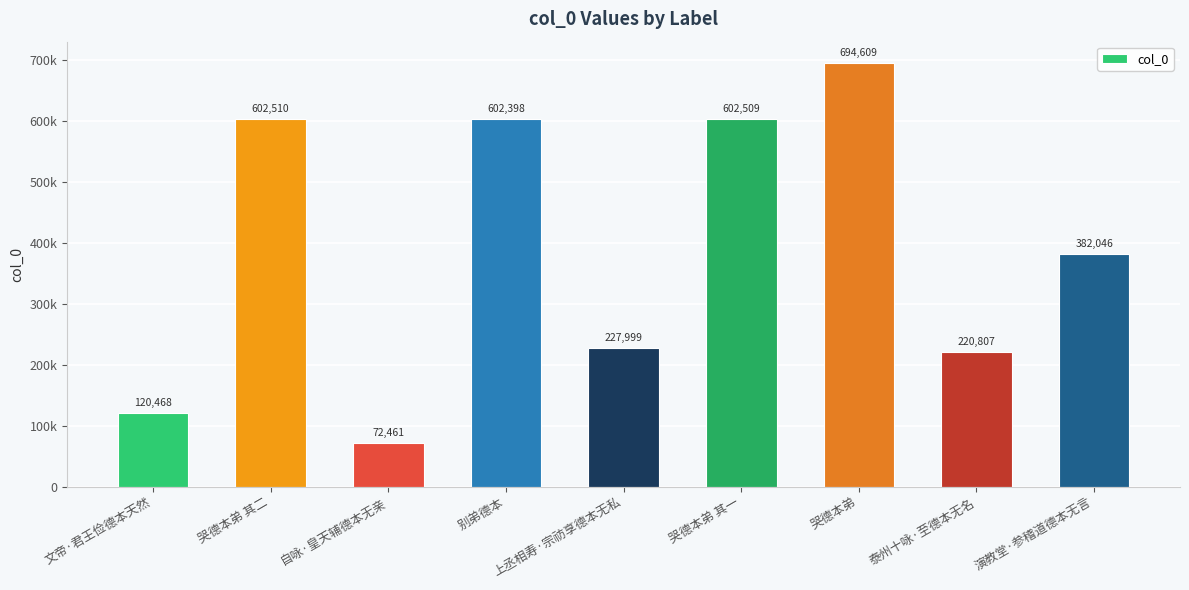

What is the label of the 3rd bar from the left?

自咏·皇天辅德本无亲